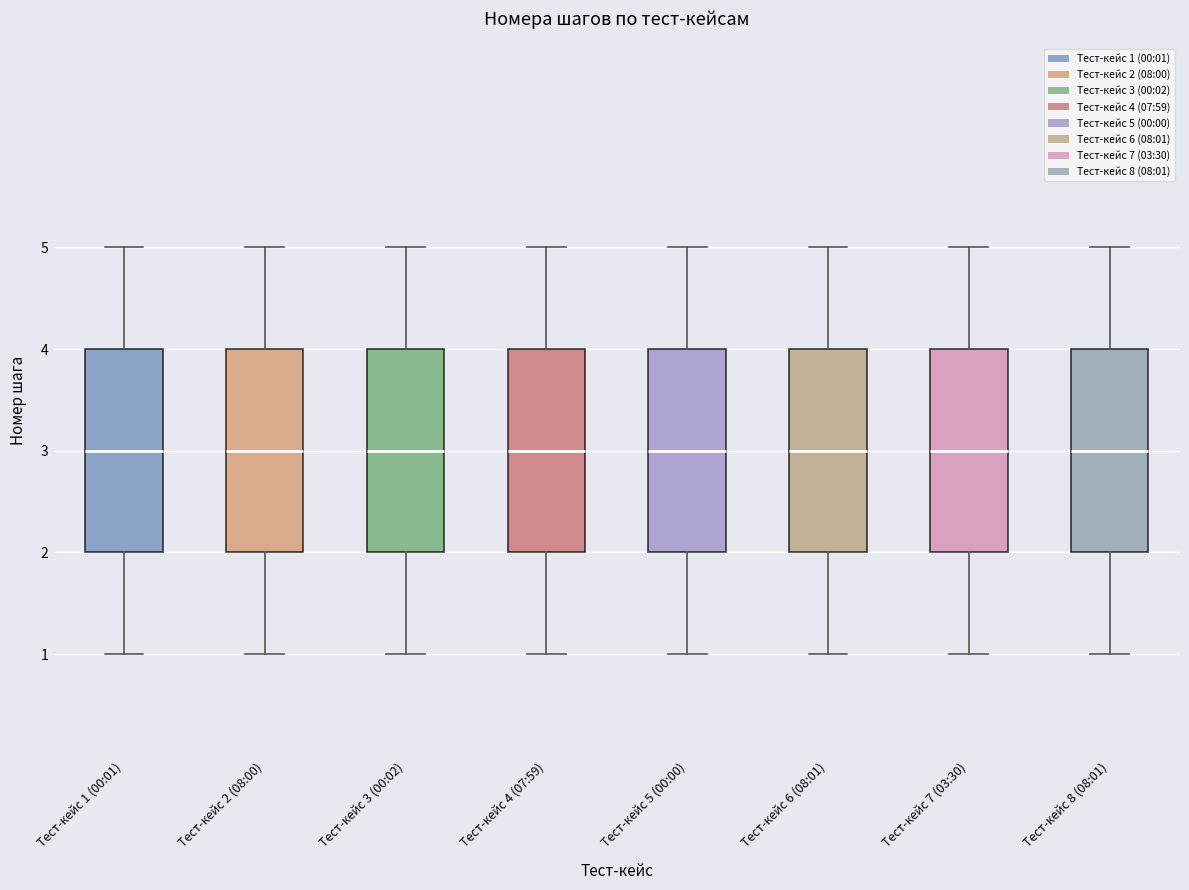

Reading left to right, read every box against the y-axis: the position of its median line, the range the box covers, and the ends of its whiskers. The values are not printed on the chart, so give them approximately, as read against the axis.

Тест-кейс 1 (00:01): median 3, box 2 to 4, whiskers 1 to 5
Тест-кейс 2 (08:00): median 3, box 2 to 4, whiskers 1 to 5
Тест-кейс 3 (00:02): median 3, box 2 to 4, whiskers 1 to 5
Тест-кейс 4 (07:59): median 3, box 2 to 4, whiskers 1 to 5
Тест-кейс 5 (00:00): median 3, box 2 to 4, whiskers 1 to 5
Тест-кейс 6 (08:01): median 3, box 2 to 4, whiskers 1 to 5
Тест-кейс 7 (03:30): median 3, box 2 to 4, whiskers 1 to 5
Тест-кейс 8 (08:01): median 3, box 2 to 4, whiskers 1 to 5